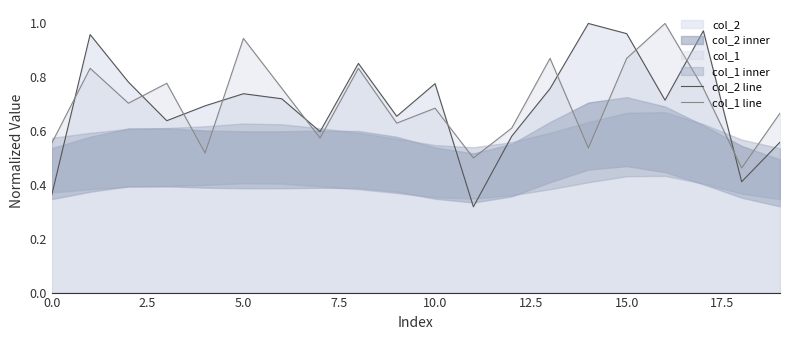

Reading right to left, transcribe all the data shown in this chart.

col_2 line: 0.6	0.4	1.0	0.7	1.0	1.0	0.8	0.6	0.3	0.8	0.7	0.9	0.6	0.7	0.7	0.7	0.6	0.8	1.0	0.4
col_1 line: 0.7	0.5	0.8	1.0	0.9	0.5	0.9	0.6	0.5	0.7	0.6	0.8	0.6	0.8	0.9	0.5	0.8	0.7	0.8	0.6